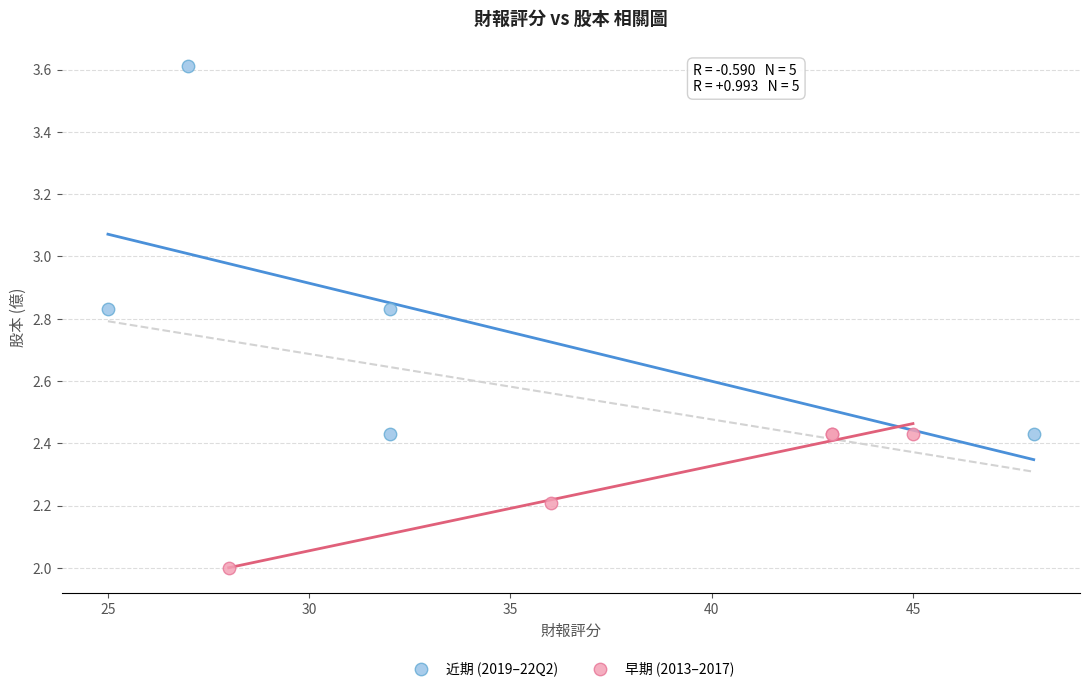

Which series has the largest Y range (max minus min)?

近期 (2019–22Q2)